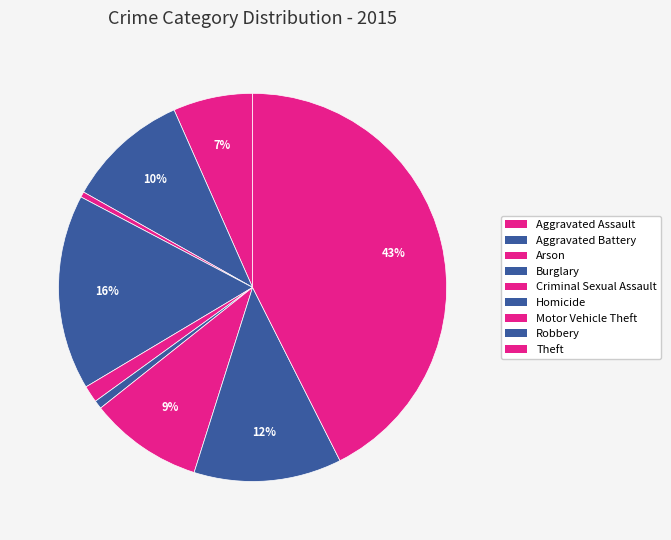

To the nearest percent, what is the difference between the largest and smallest slice percentages?

42%